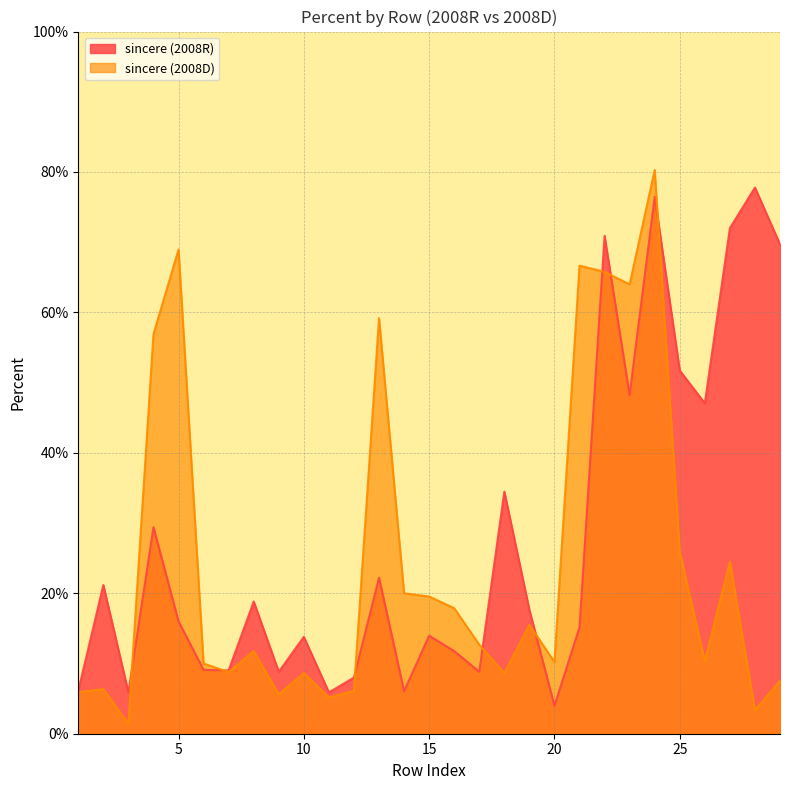

What is the sum of the sincere (2008D) values at 19 and 29?

0.2